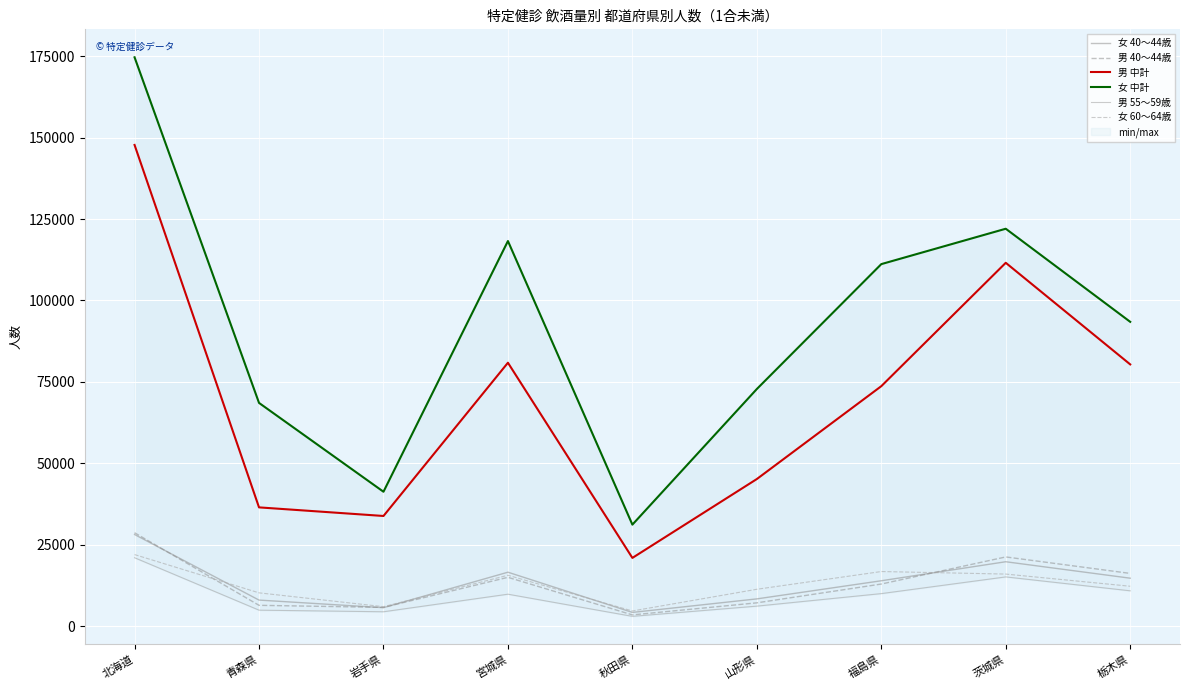

List the labels in order of 男 中計 value, smallest first.

秋田県, 岩手県, 青森県, 山形県, 福島県, 栃木県, 宮城県, 茨城県, 北海道